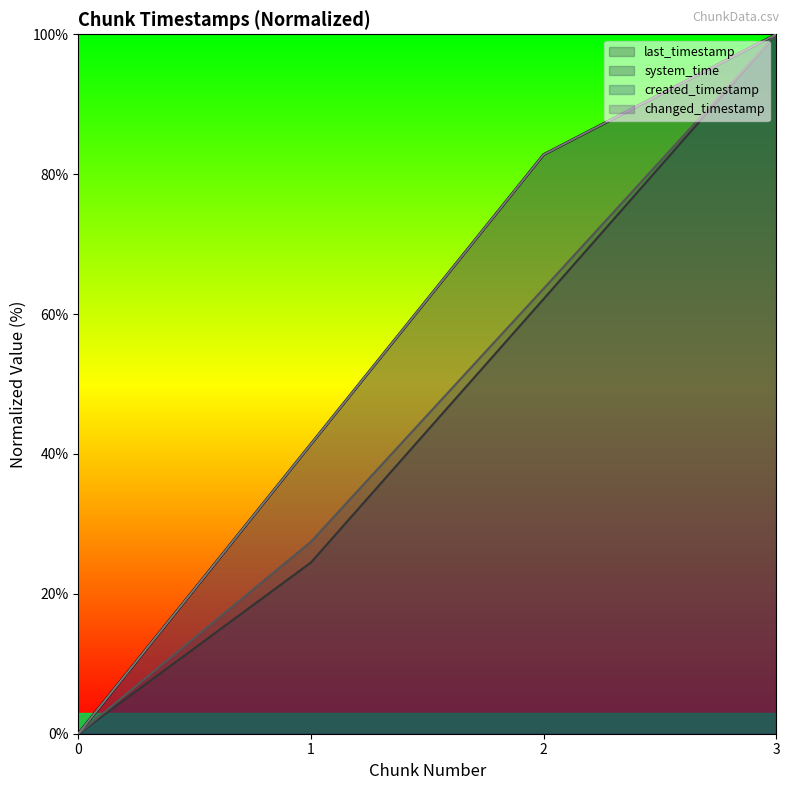

True or false: system_time has more than 0 points higher than both neighbors.

False